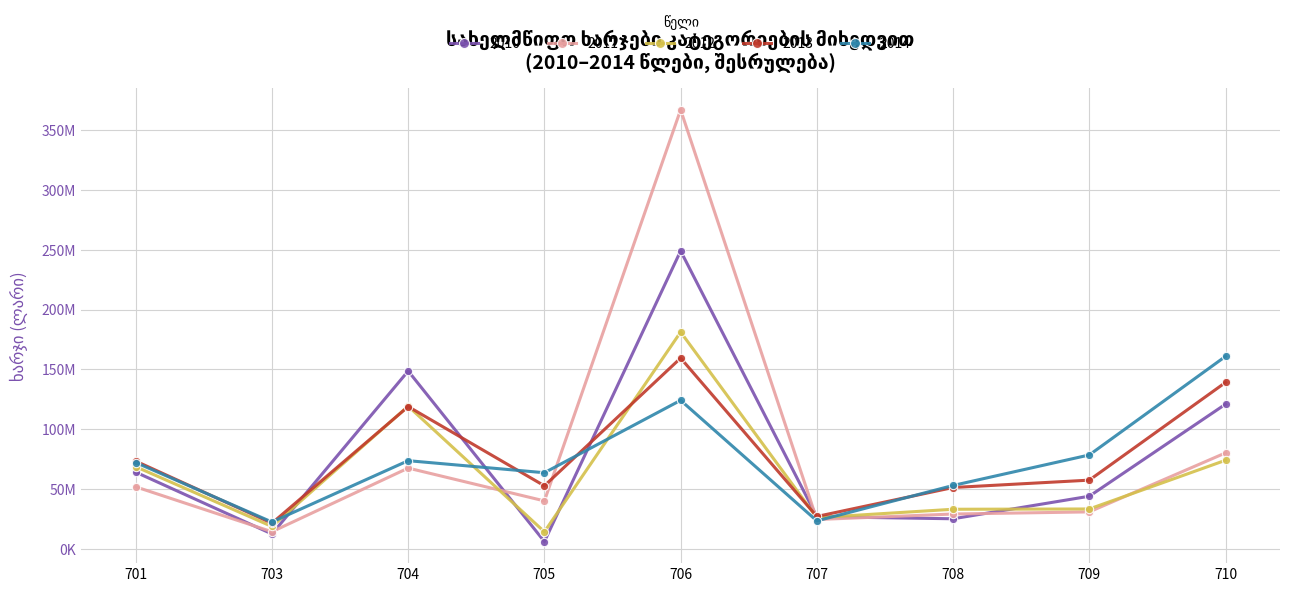

What are all the series names shown in the legend?

2010, 2011, 2012, 2013, 2014